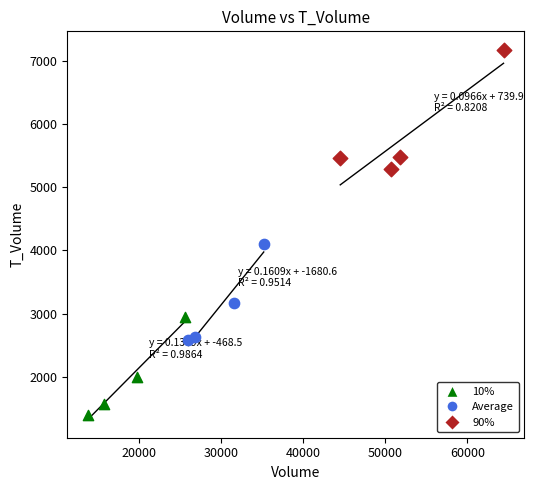

Which series contains the highest Y value?

90%